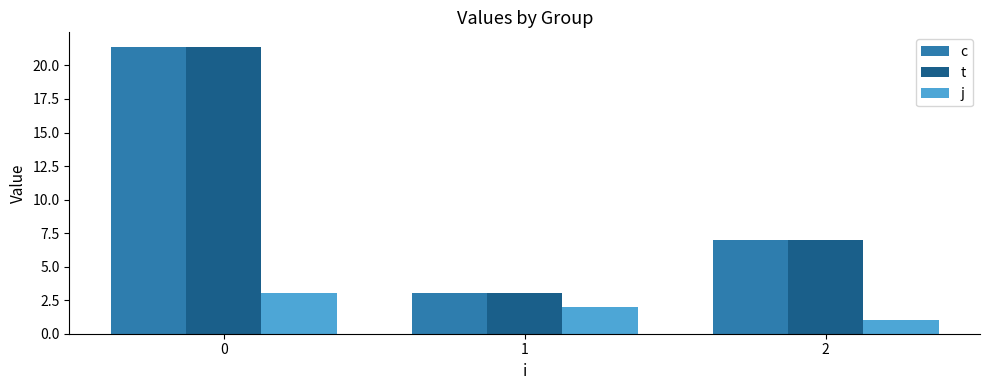

How many bars are there in each group?

3